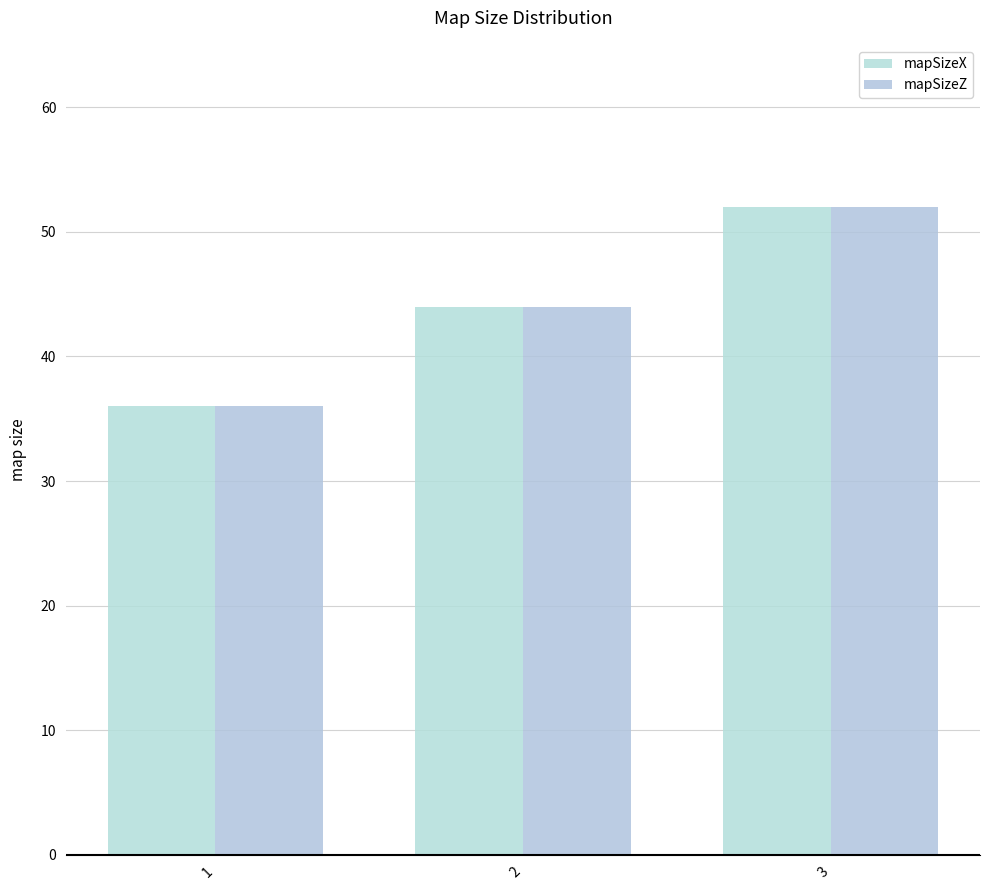

Is it true that mapSizeZ equals 89 at 3?

False